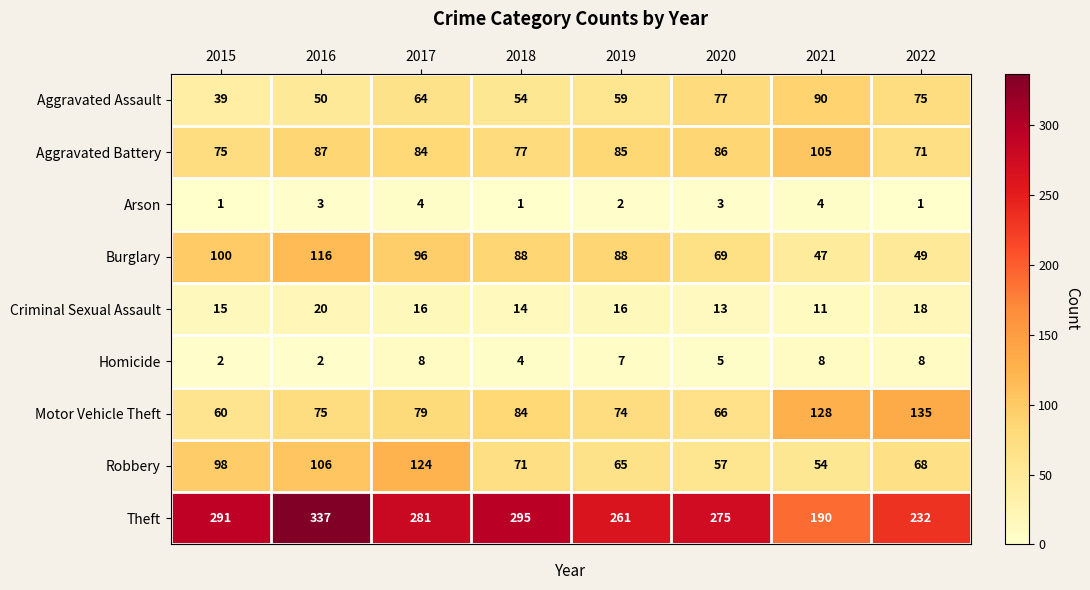

What is the sum of the Homicide values at 2017 and 2019?

15